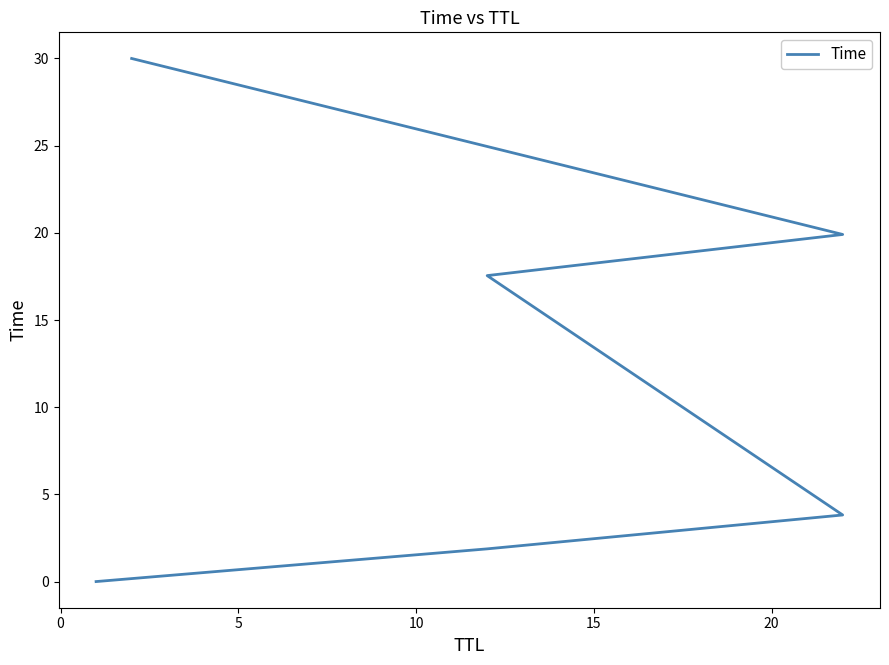

What is the label of the 6th point from the left?

20